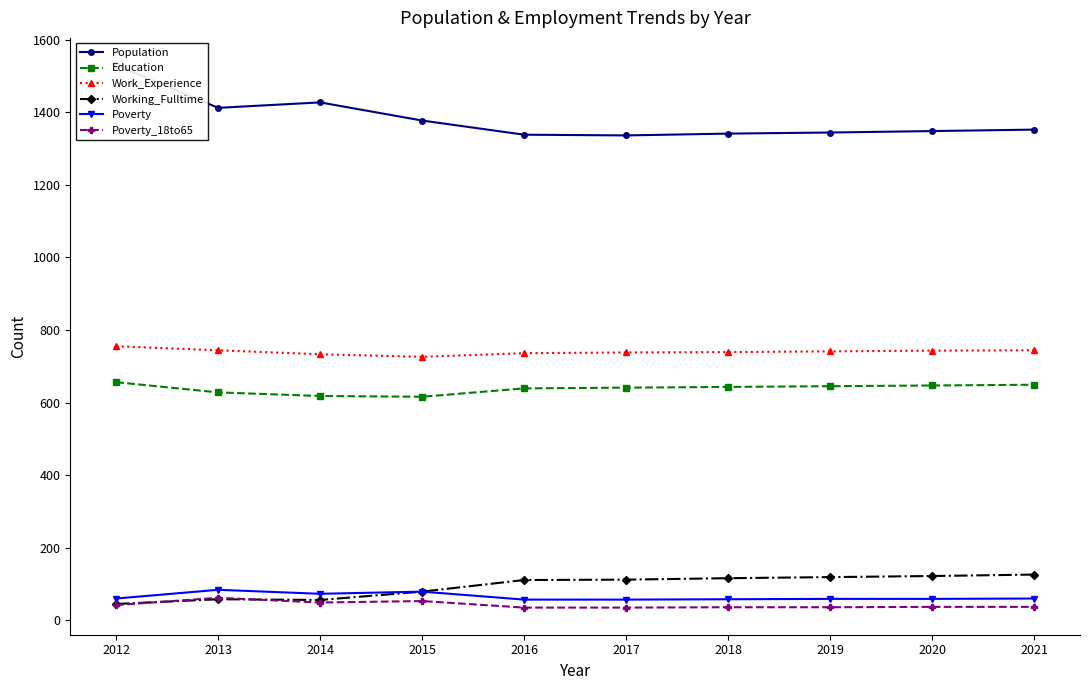

At which category does Population reach its first local valley?

2013